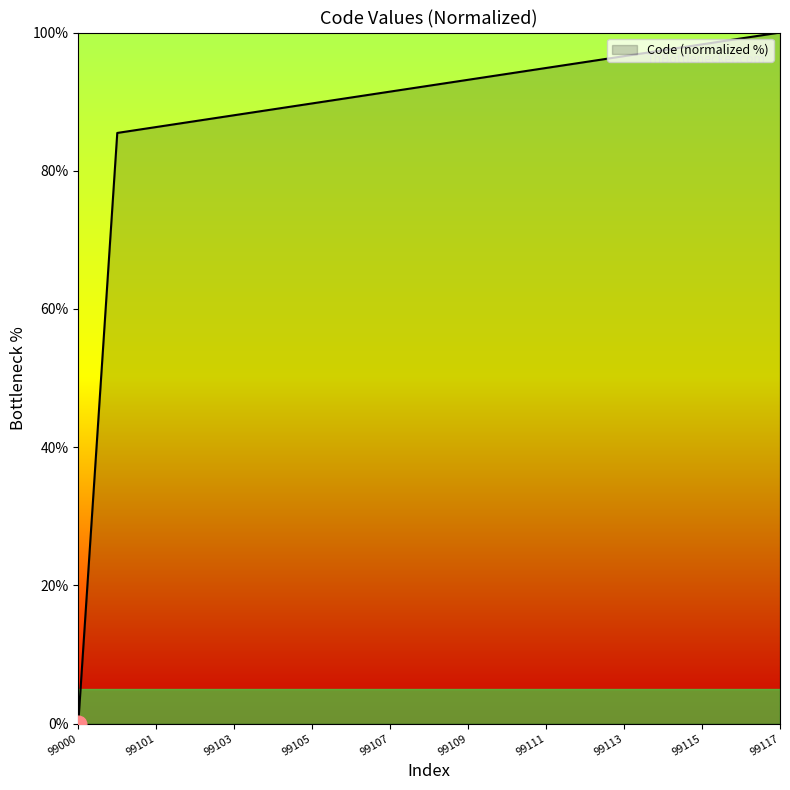

What is the greatest value displayed?

100.0